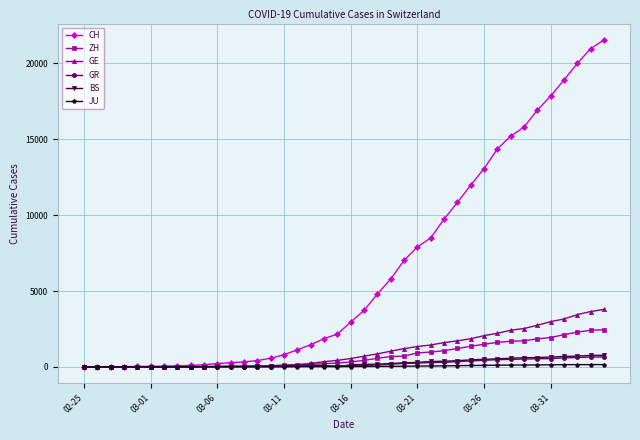

How many data points does each series have?

40